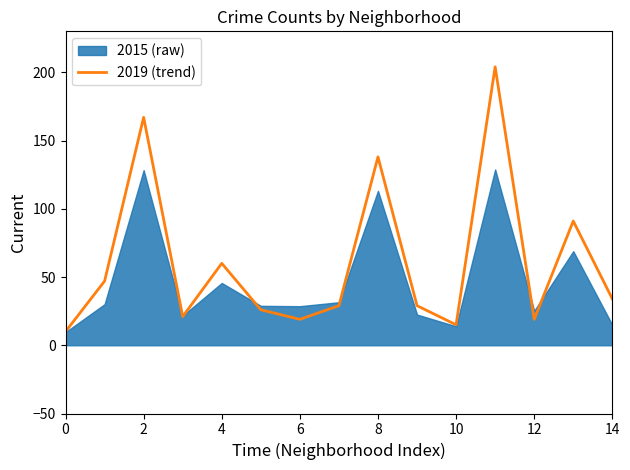

What is the highest value of the 2019 (trend) series?

204